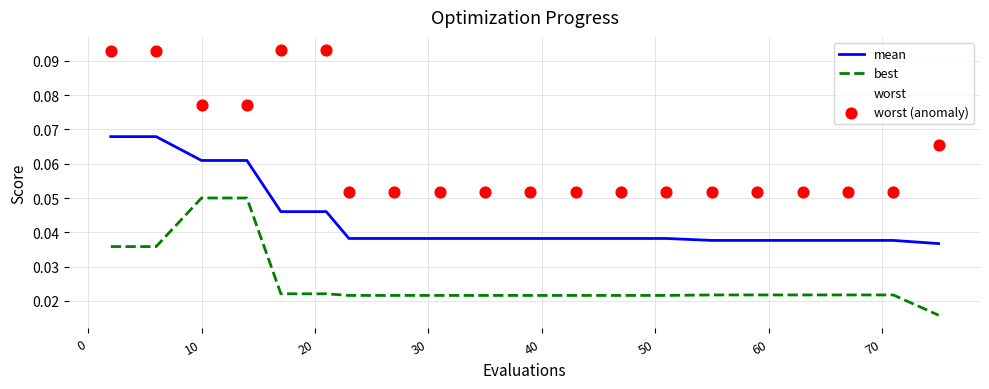

Which series has the largest total across all categories?

worst